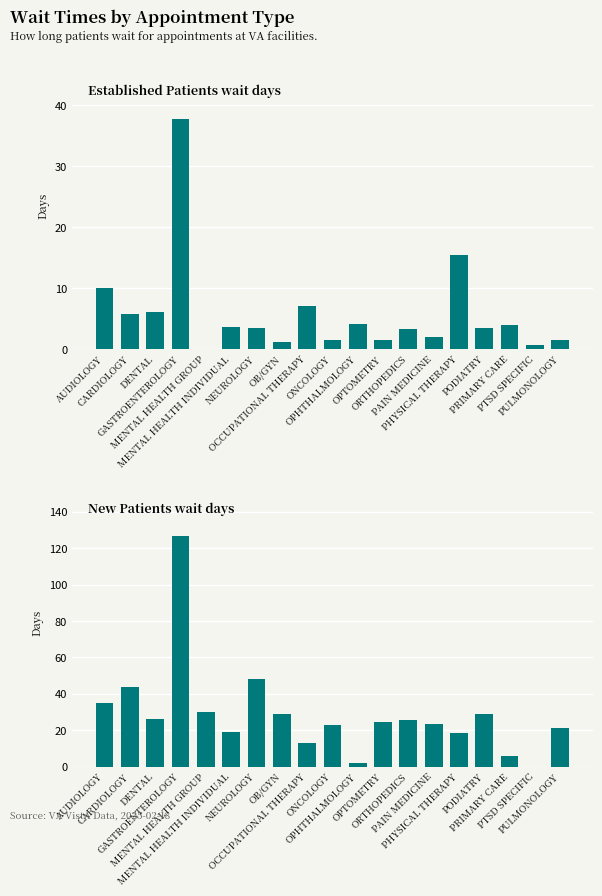

Does the chart contain stacked bars?

No